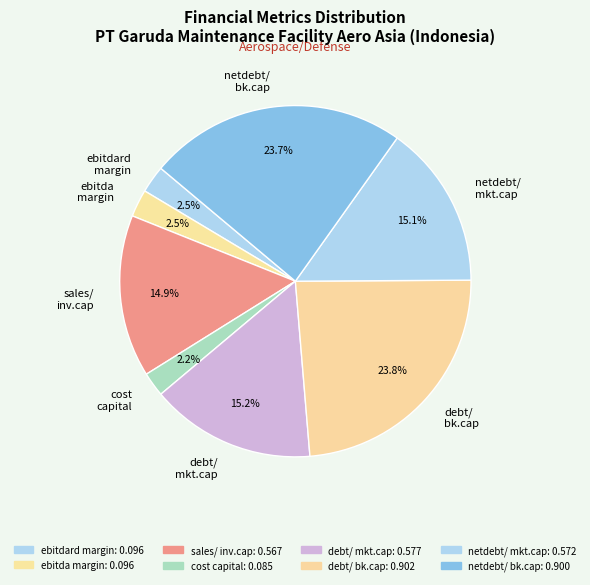

Between sales/ inv.cap and ebitdard margin, which is larger?

sales/ inv.cap